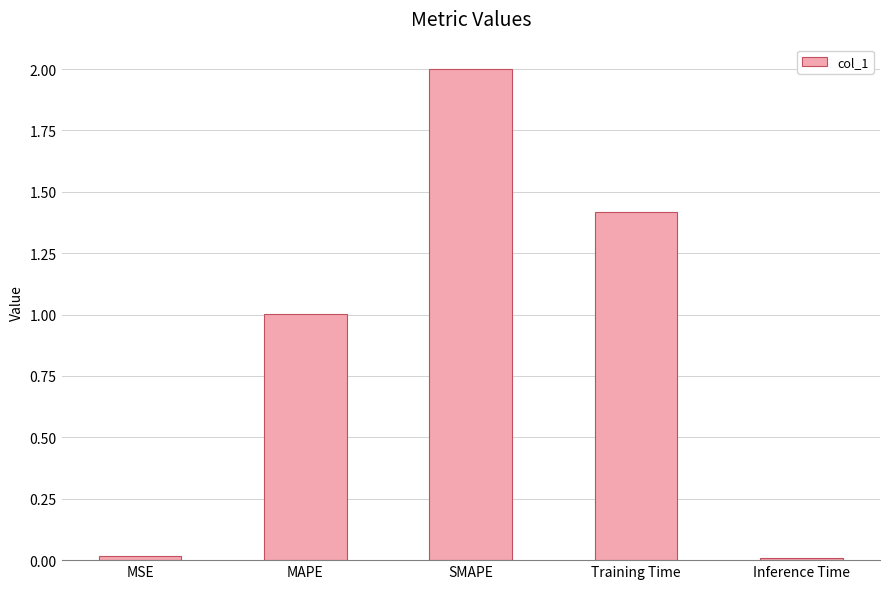

What is the difference between the maximum and minimum values?

2.0